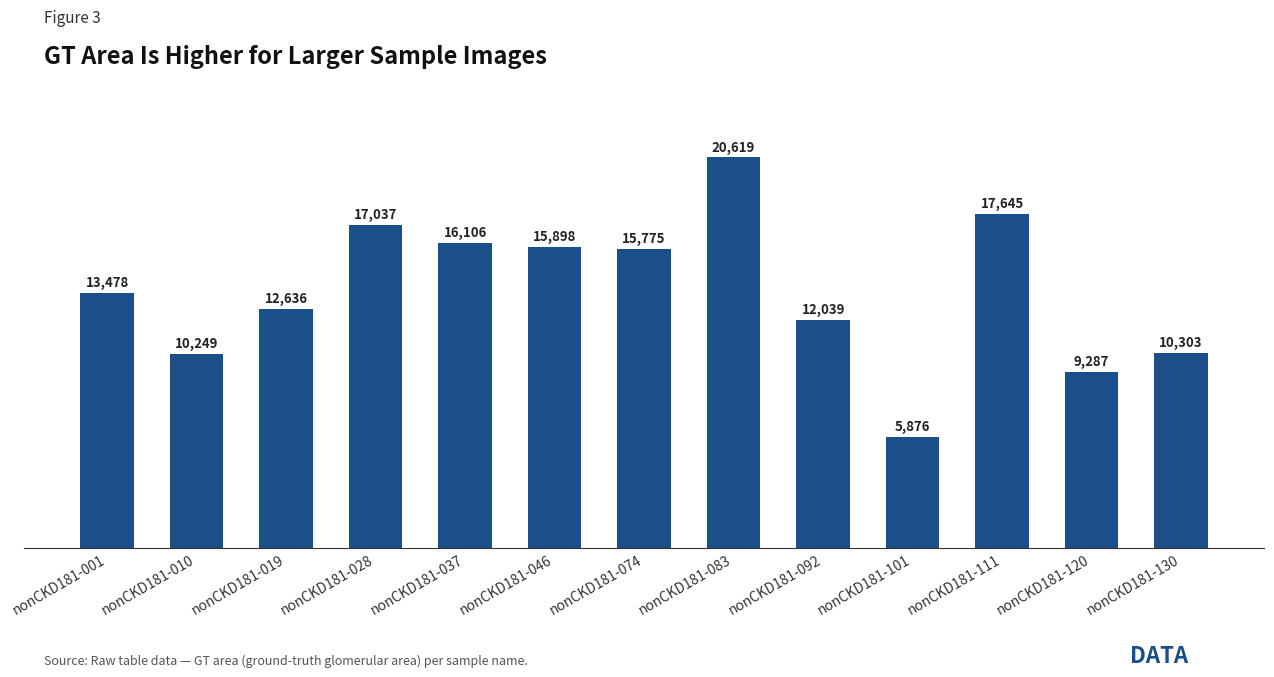

What is the sum of the values at nonCKD181-130 and nonCKD181-028?

27340